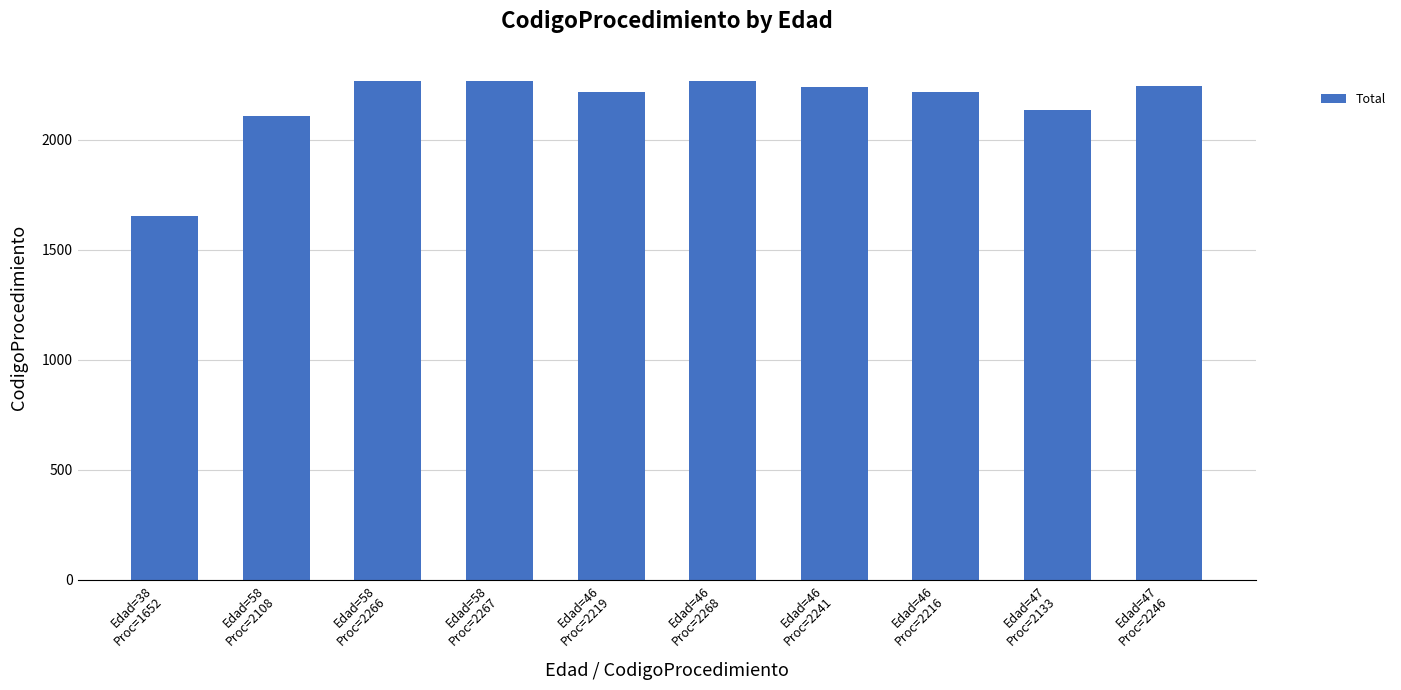

The chart shows a value of 2216 at Edad=46
Proc=2216. True or false?

True